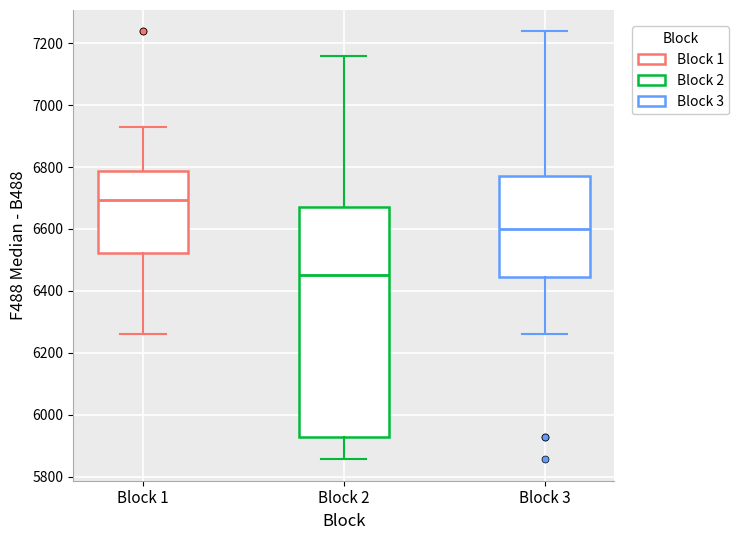

Which box is the tallest, from its lower edge to its upper edge?

Block 2